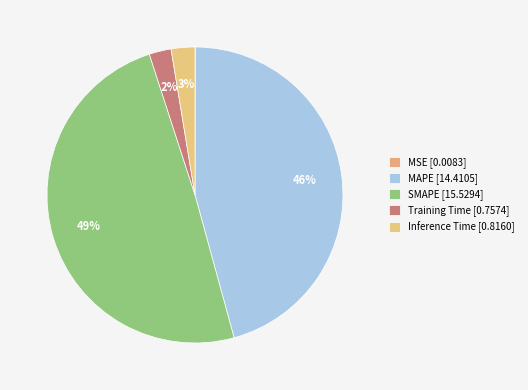

Approximately how many times larger is the value at Inference Time compared to MAPE?

0.1